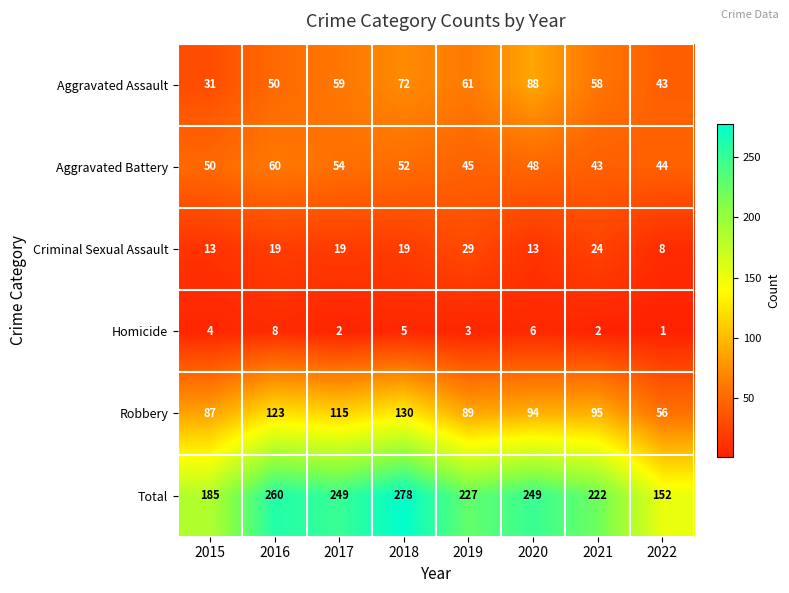

What is the sum of all Aggravated Battery values?

396